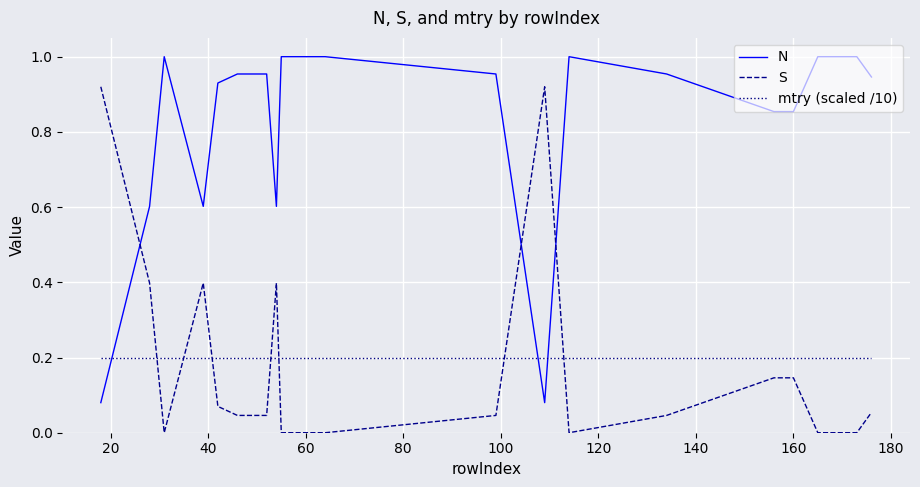

At how many categories does at least one series exceed 0?

20